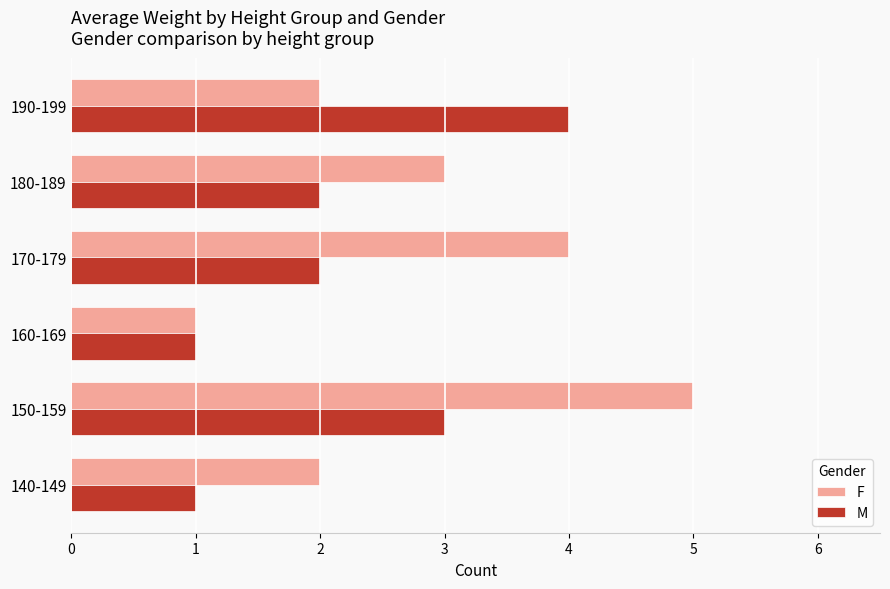

Count the number of categories in the chart.

6